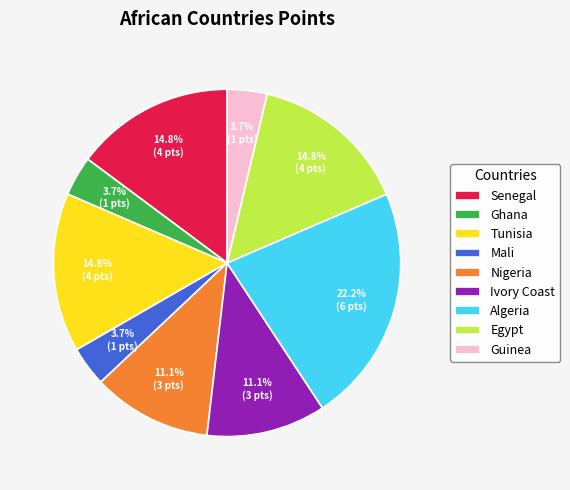

How many segments does this pie chart have?

9